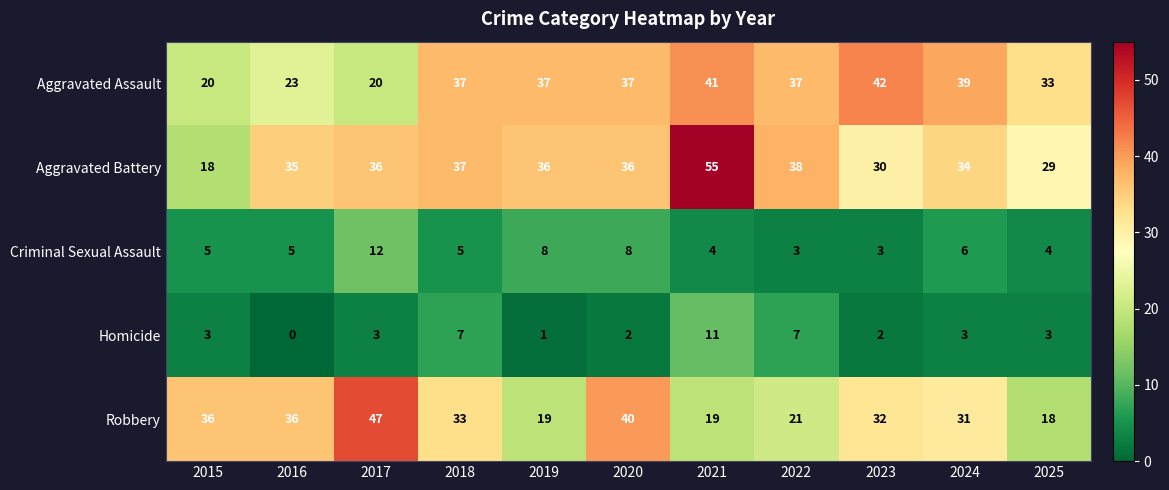

What is the sum of all Homicide values?

42